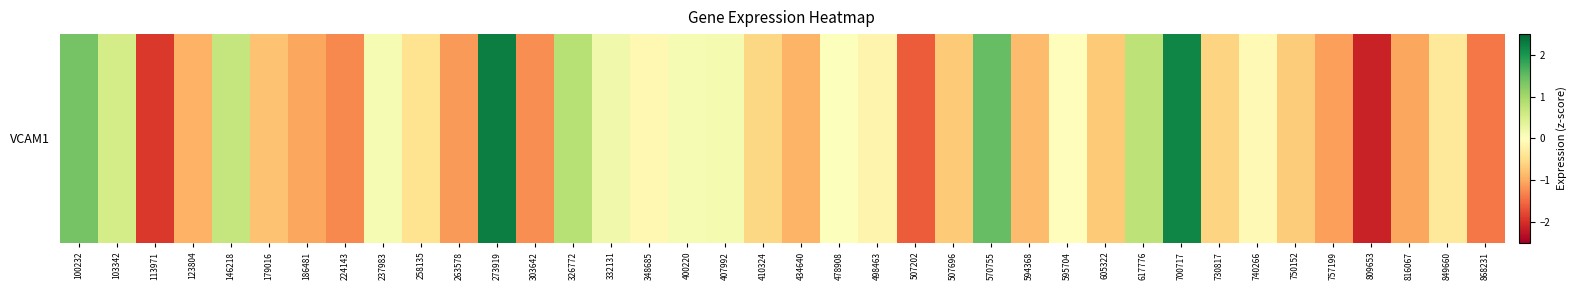

Which has a higher value, 849660 or 498463?

498463